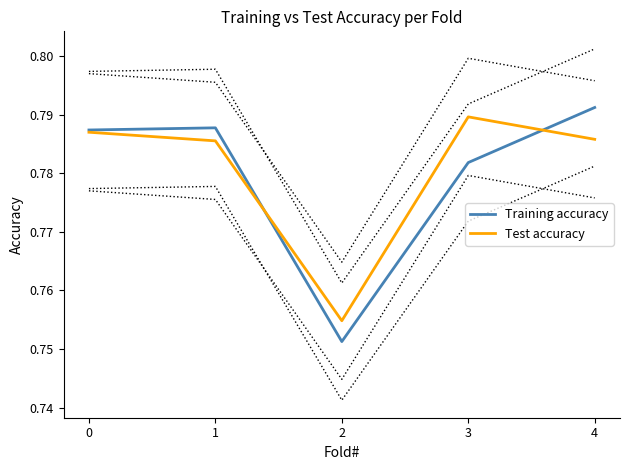

At which label does Training accuracy reach its peak?

4